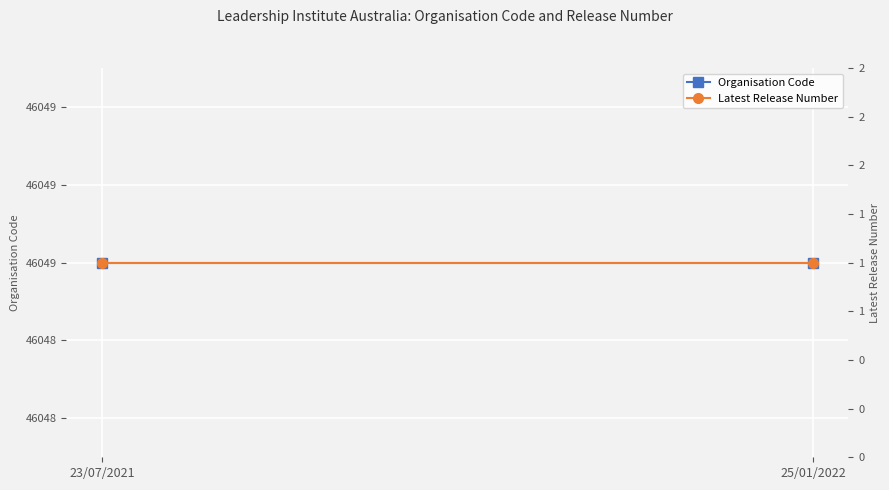

The value of Organisation Code at 25/01/2022 is 70581. True or false?

False